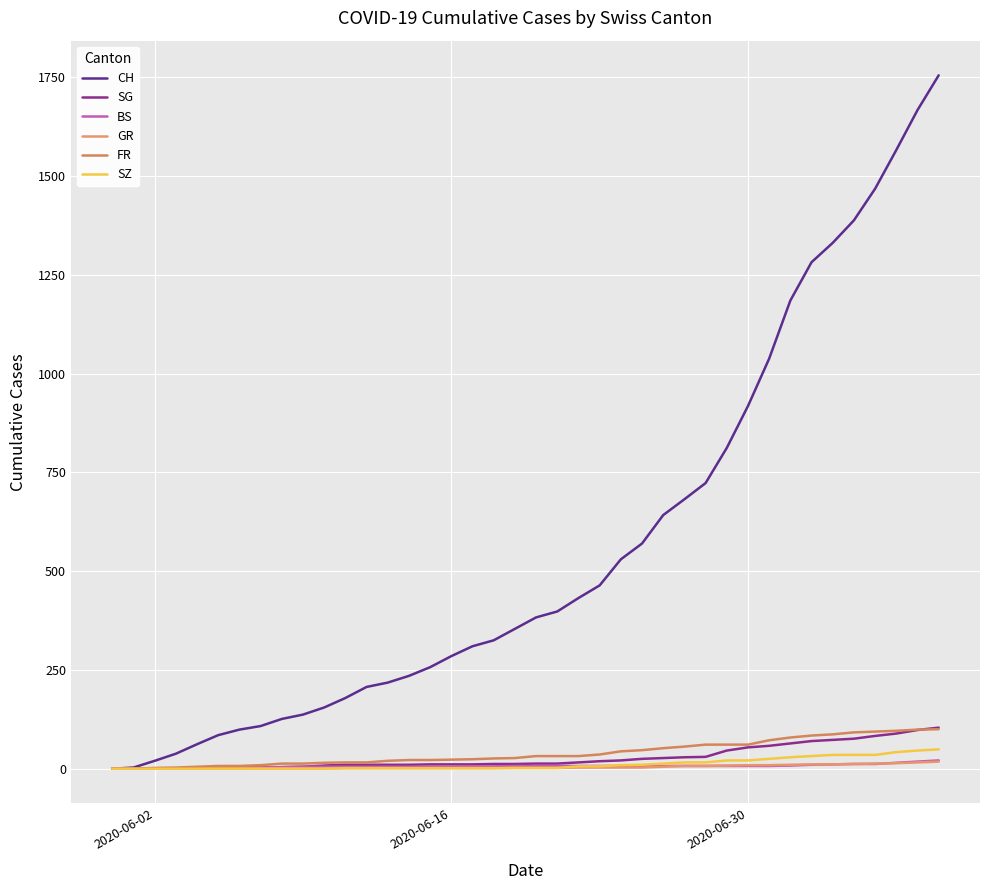

Reading left to right, what are all the values shown in this chart?

CH: 0	3	20	38	62	85	99	108	126	137	155	179	207	218	235	257	285	310	325	354	383	398	432	464	530	570	642	682	723	812	918	1038	1185	1282	1331	1388	1468	1566	1667	1755
SG: 0	0	0	0	0	1	1	2	4	5	8	10	10	10	10	11	11	11	12	12	13	13	16	19	21	25	27	29	30	46	54	58	64	70	73	76	83	89	98	104
BS: 0	0	0	1	1	4	4	4	4	5	5	5	5	5	5	5	5	6	6	7	7	7	7	7	7	7	7	7	7	7	7	7	8	10	11	12	12	15	18	21
GR: 0	0	0	1	1	1	1	1	1	1	1	2	2	2	2	2	2	2	2	2	2	2	3	3	3	3	5	7	7	8	9	9	10	11	11	12	13	14	16	18
FR: 0	0	2	3	5	7	7	9	13	13	15	16	16	20	22	22	23	24	26	27	32	32	32	36	44	47	52	56	61	61	61	72	79	84	87	92	94	96	99	100
SZ: 0	0	0	0	0	0	0	0	0	0	0	1	1	1	1	1	1	1	1	2	2	2	6	6	9	10	13	16	16	21	21	25	29	32	35	35	35	42	46	49